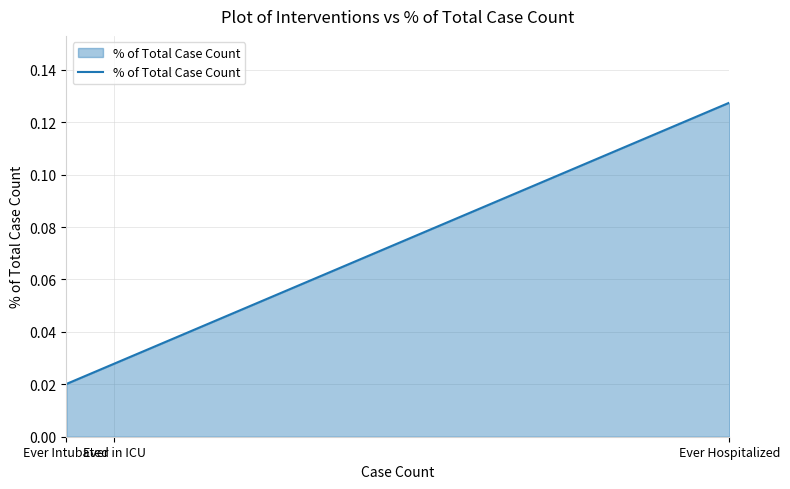

What is the sum of all values?

0.2